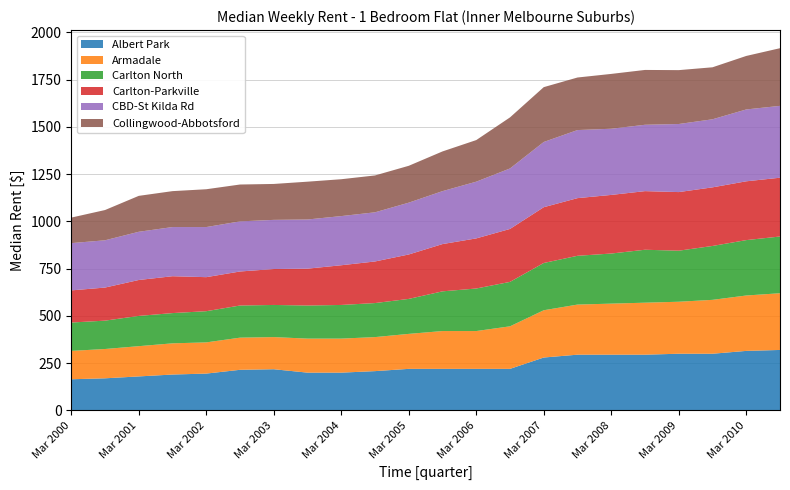

What is the total value across all series at Mar 2006?

1430